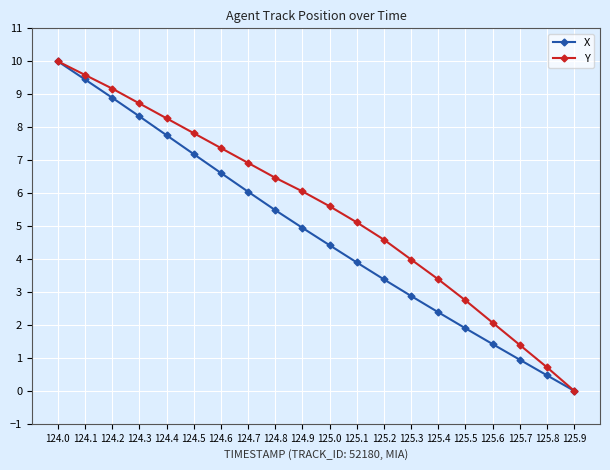

Between 124.4 and 125.1, which series saw the biggest shift?

X